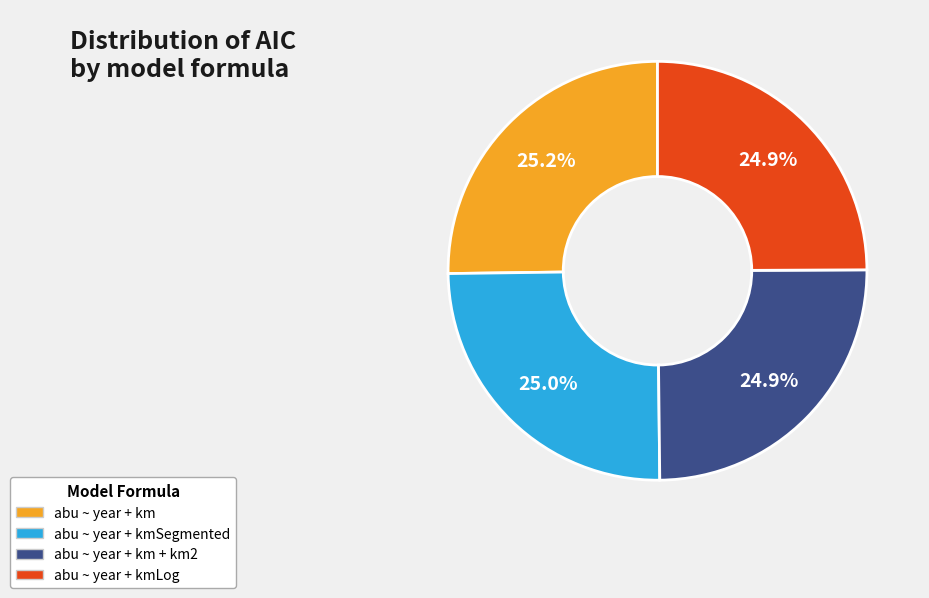

Approximately how many times larger is the value at abu ~ year + km + km2 compared to abu ~ year + kmLog?

1.0